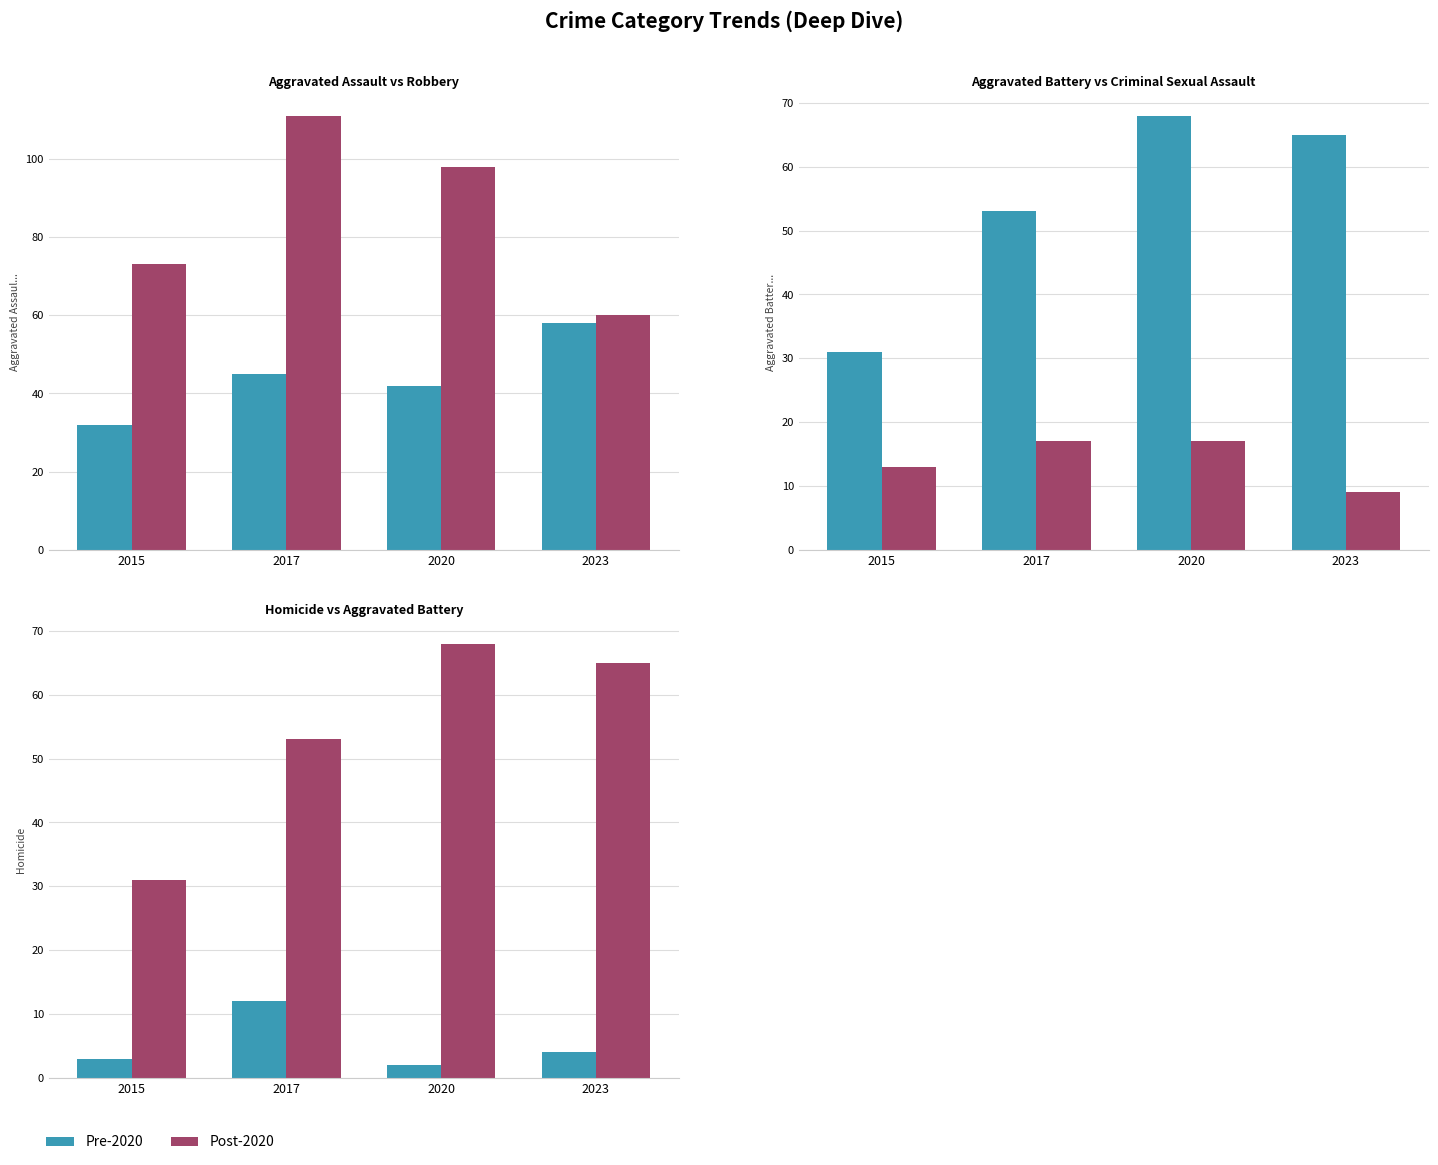

At which label does Robbery first exceed 98?

2017